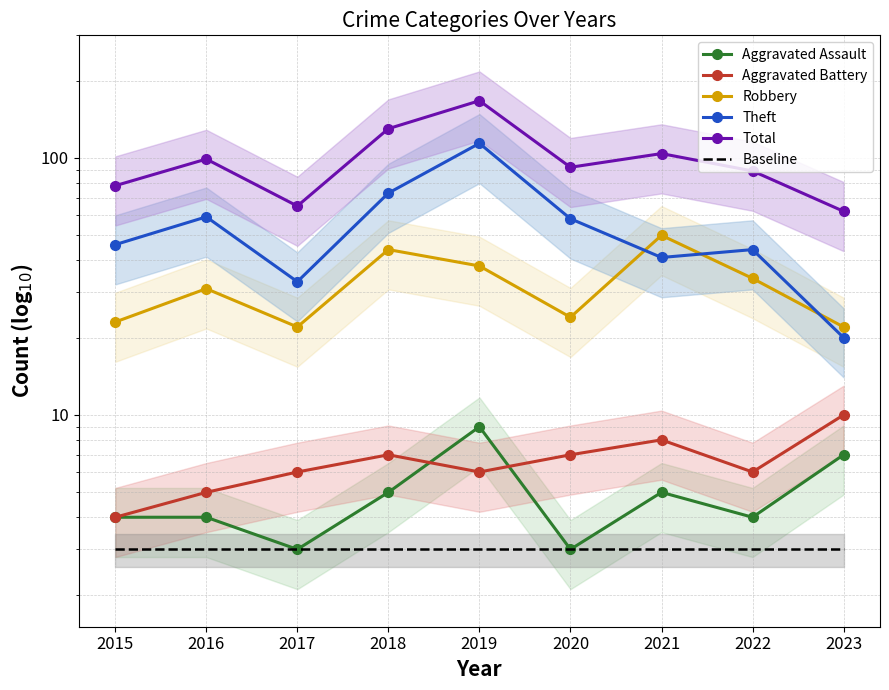

At which category does Theft reach its first local peak?

2016